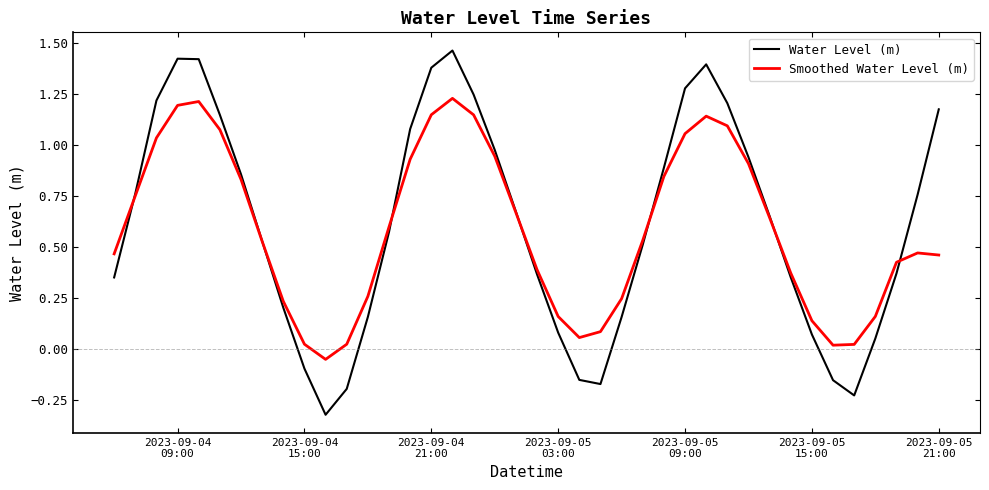

List the series in order of their peak value, highest first.

Water Level (m), Smoothed Water Level (m)